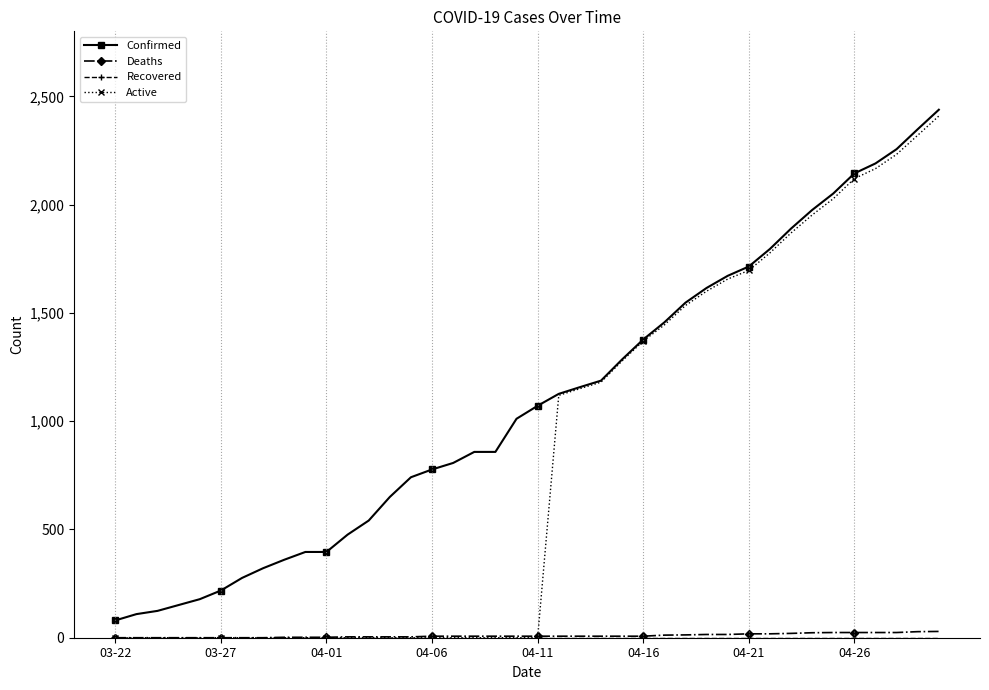

What is the lowest value of the Confirmed series?

80